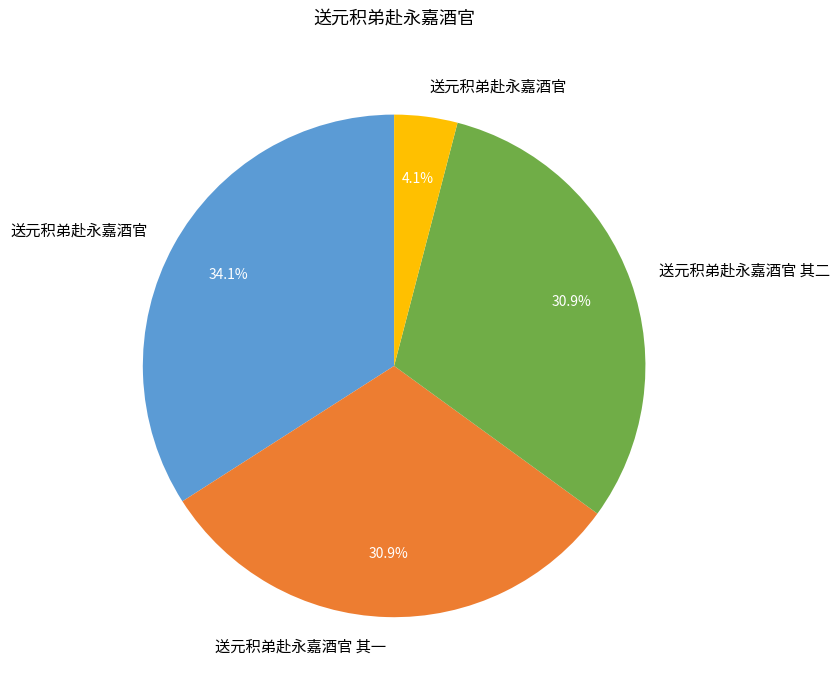

Does any single category account for the majority?

No